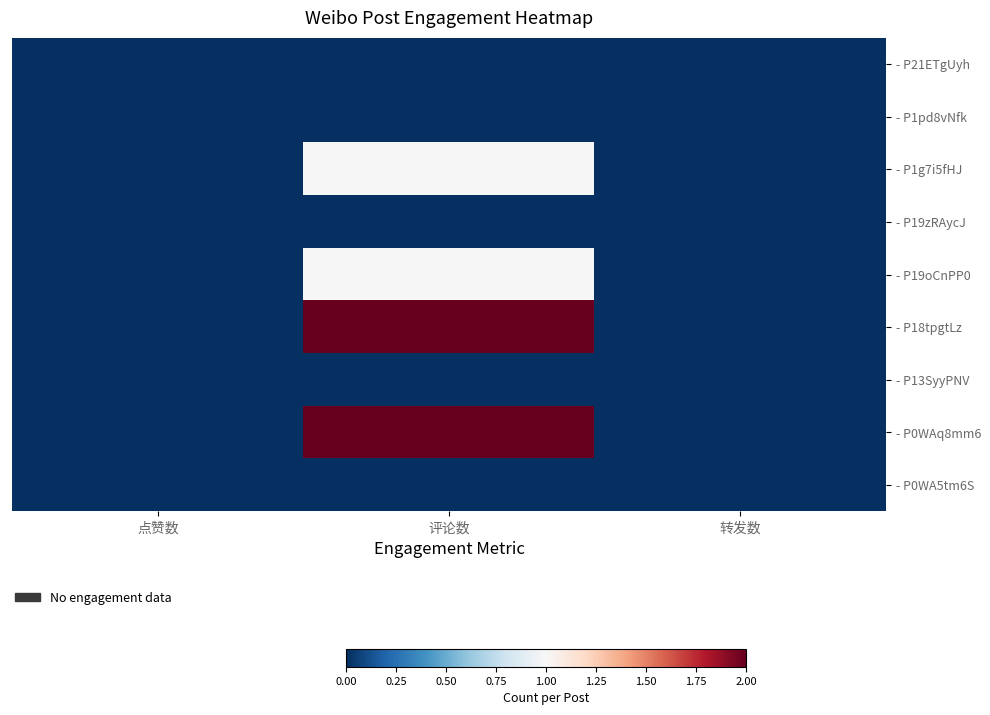

Which series has the largest range (max minus min)?

- P18tpgtLz